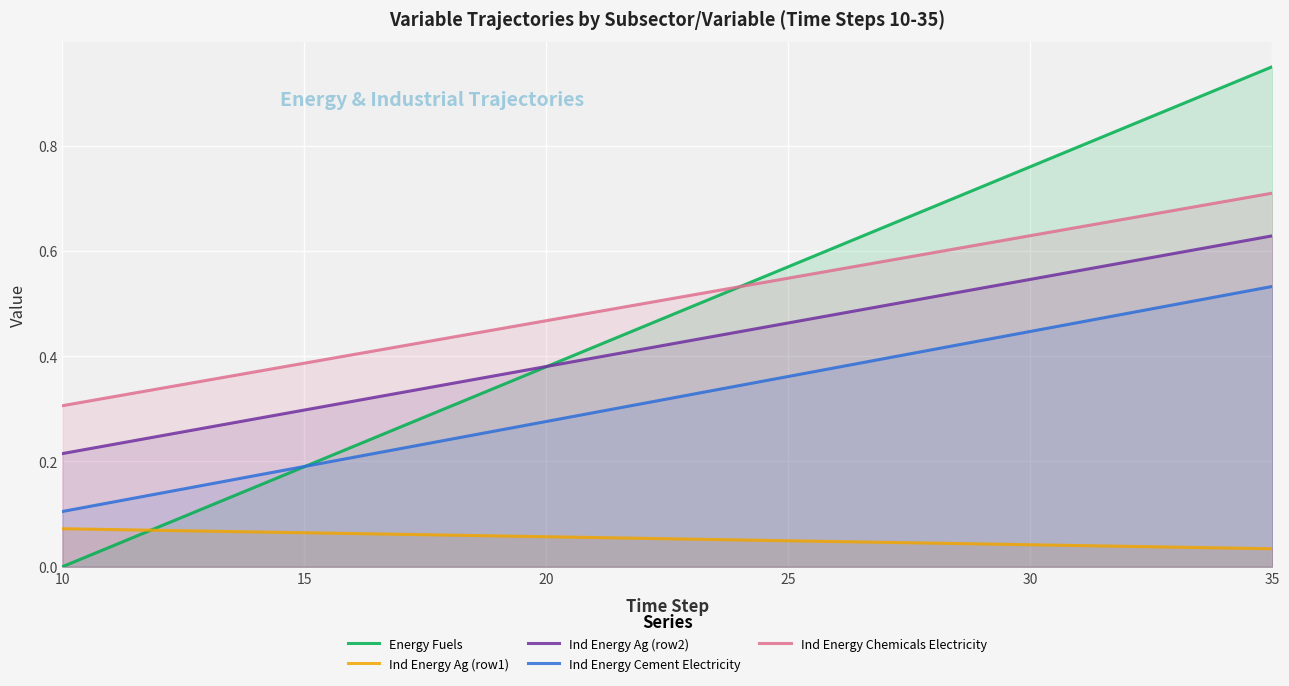

Which series has the largest total across all categories?

Ind Energy Chemicals Electricity